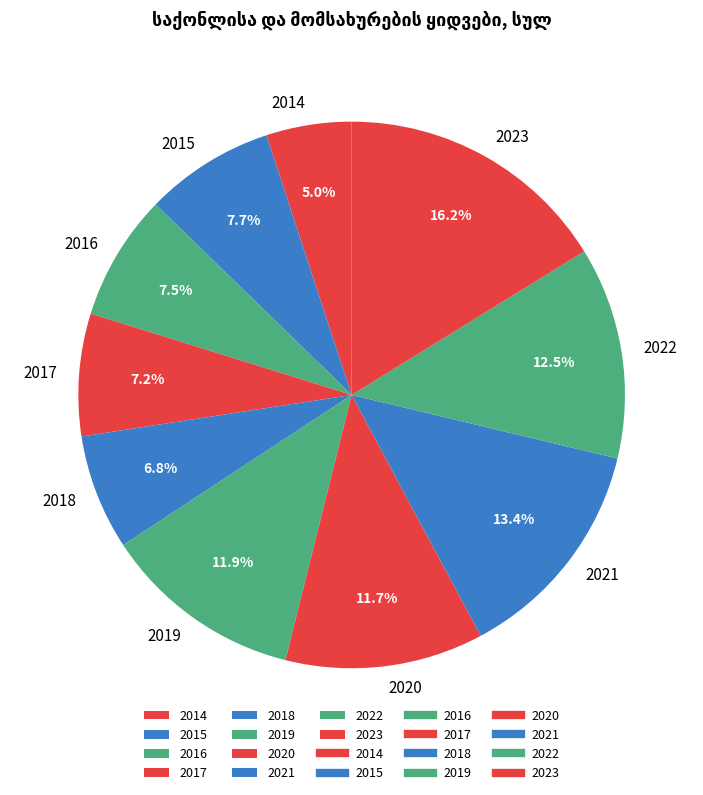

Does 2020 represent more than half of the total?

No